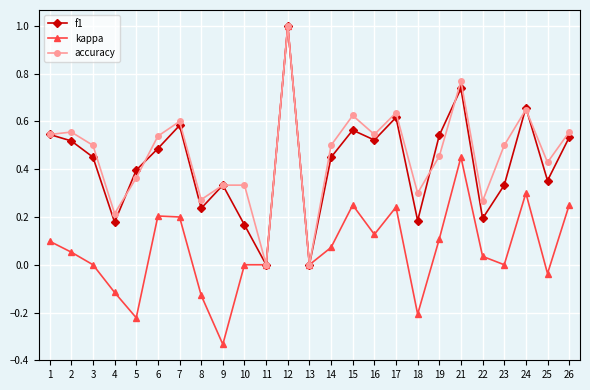

What are all the series names shown in the legend?

f1, kappa, accuracy